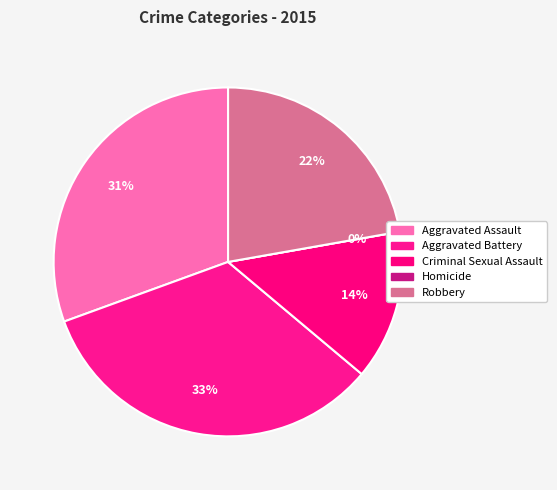

How many segments does this pie chart have?

5